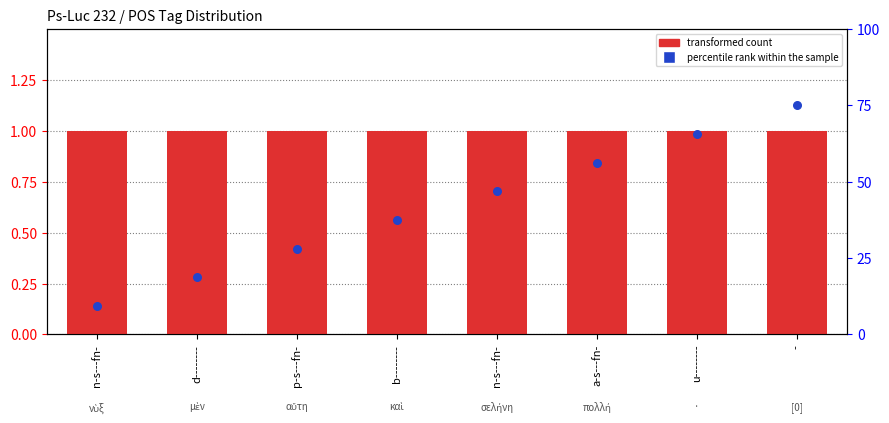

What are all the series names shown in the legend?

transformed count, percentile rank within the sample